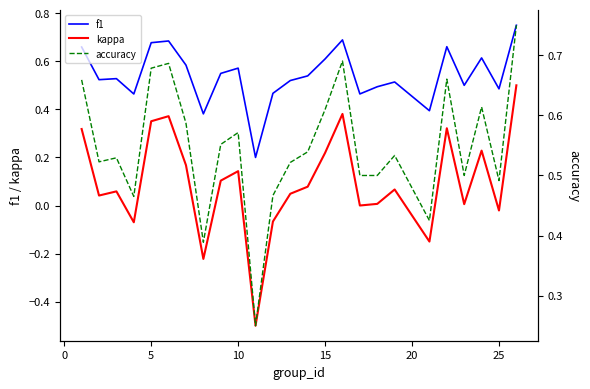

True or false: kappa and f1 cross at least once.

False